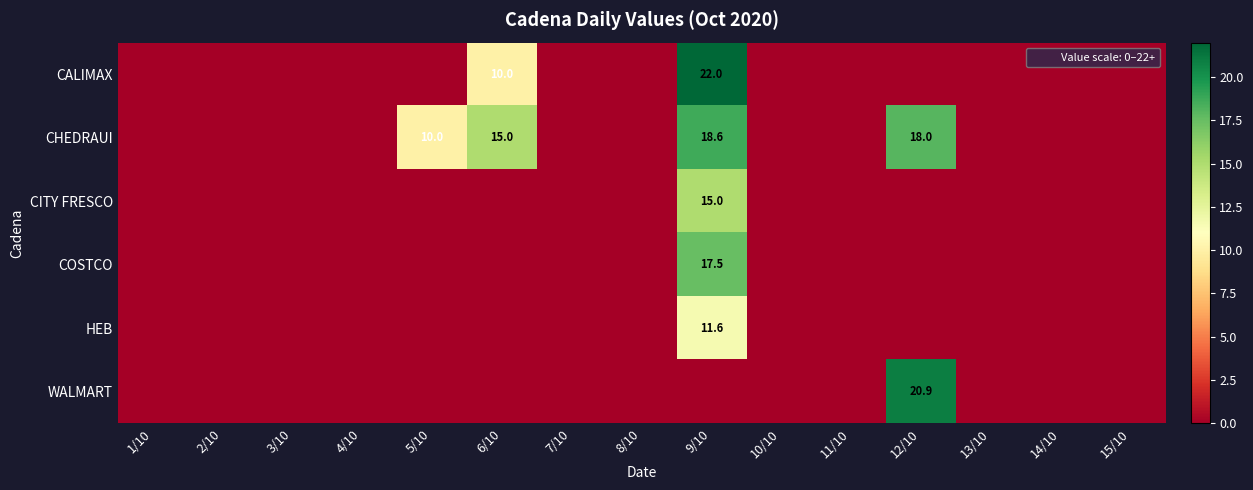

The CHEDRAUI series shows 10.0 at 5/10. True or false?

True